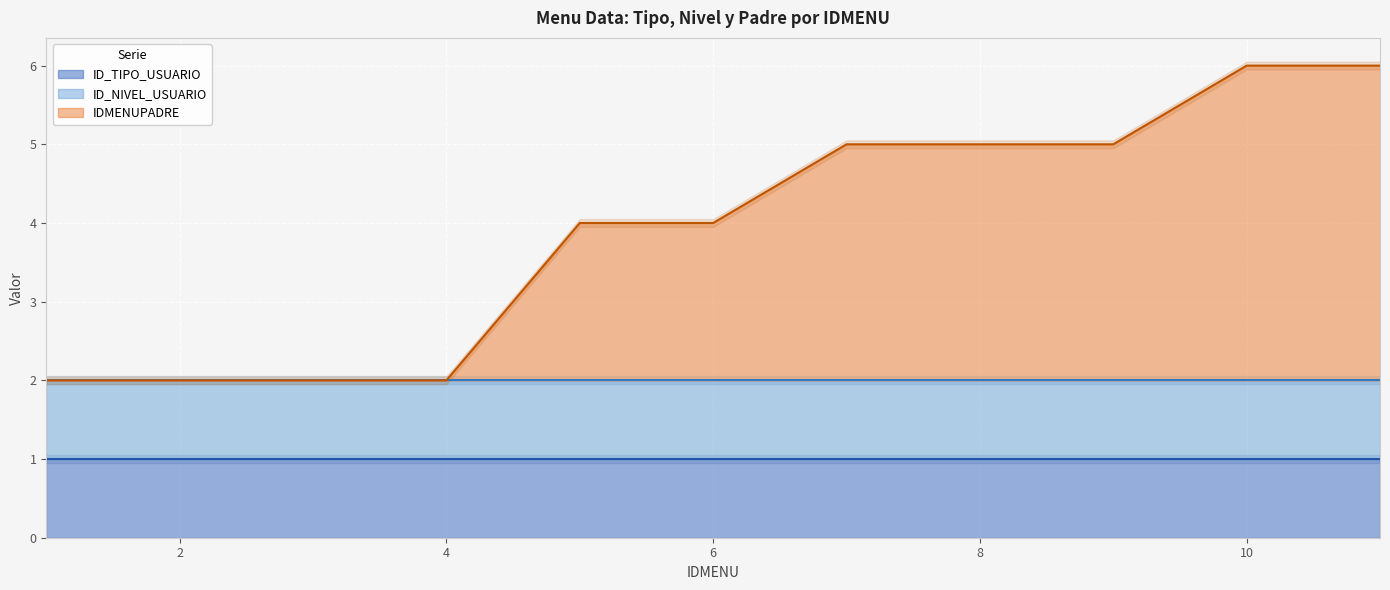

How many intersections are there between IDMENUPADRE and ID_NIVEL_USUARIO?

1